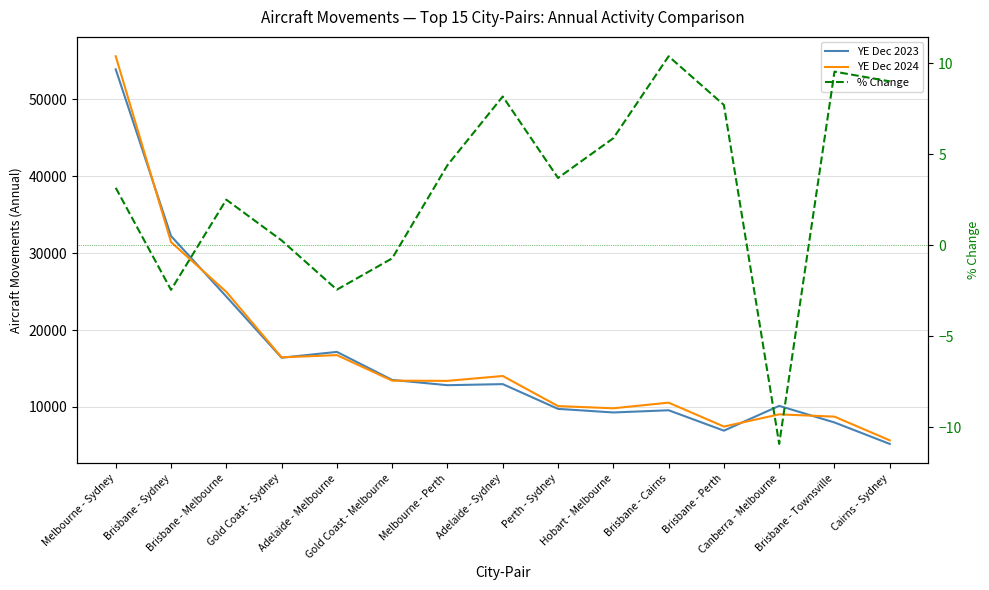

Between Brisbane - Sydney and Gold Coast - Sydney, which series saw the biggest shift?

YE Dec 2023